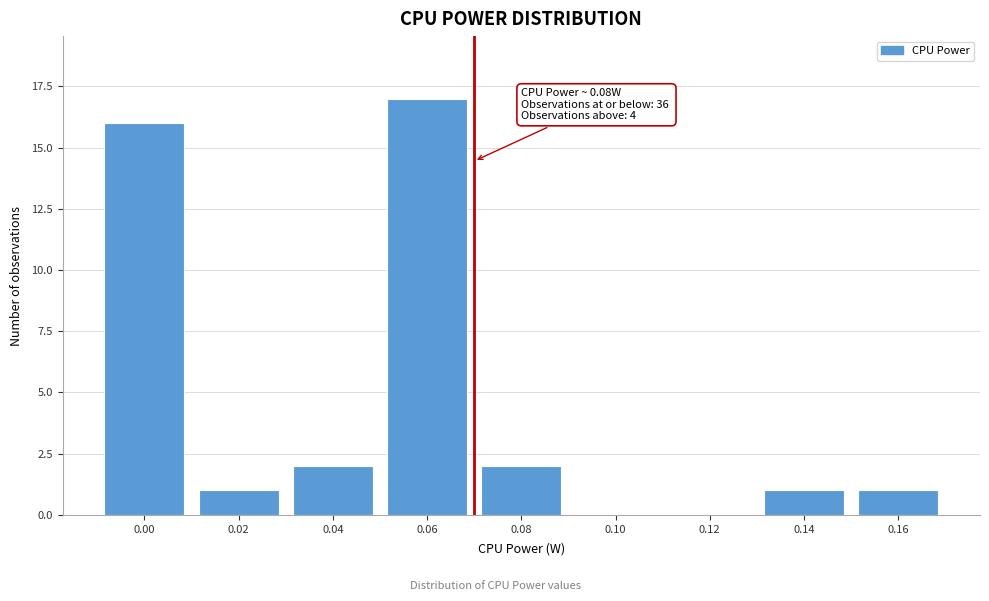

Reading left to right, list all the values displayed in this chart.

0.00=16	0.02=1	0.04=2	0.06=17	0.08=2	0.10=0	0.12=0	0.14=1	0.16=1